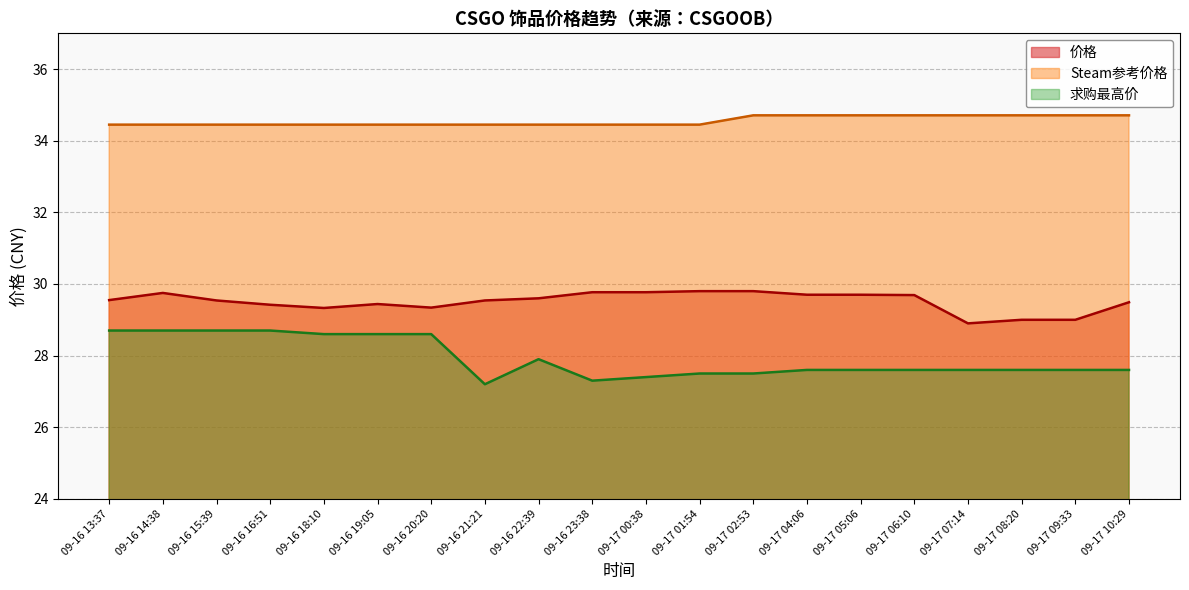

At which label does Steam参考价格 reach its peak?

09-17 02:53